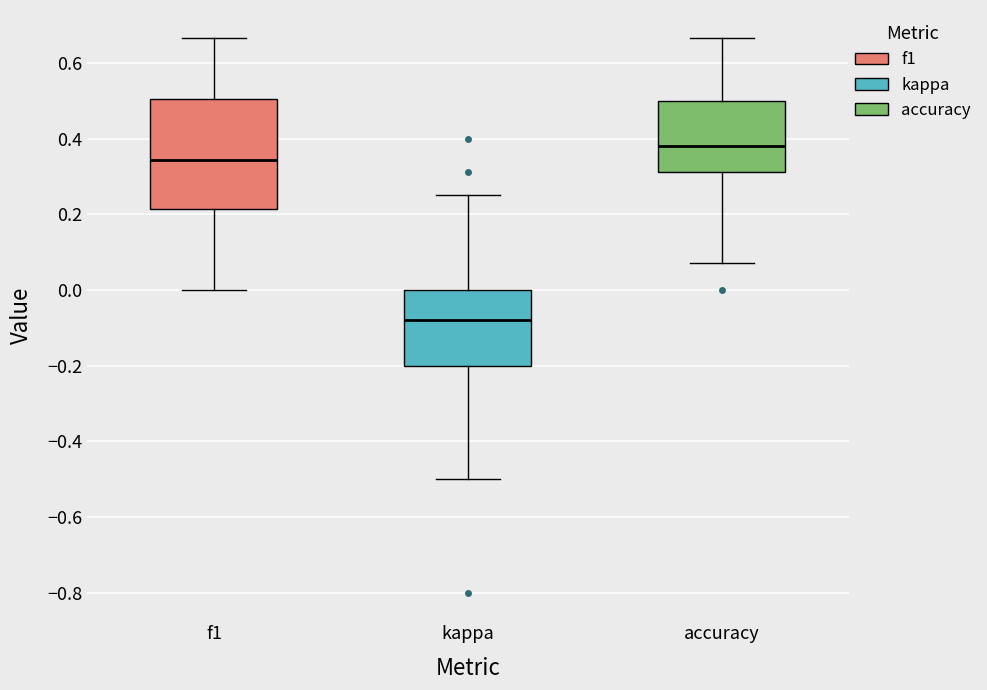

Which box is the tallest, from its lower edge to its upper edge?

f1